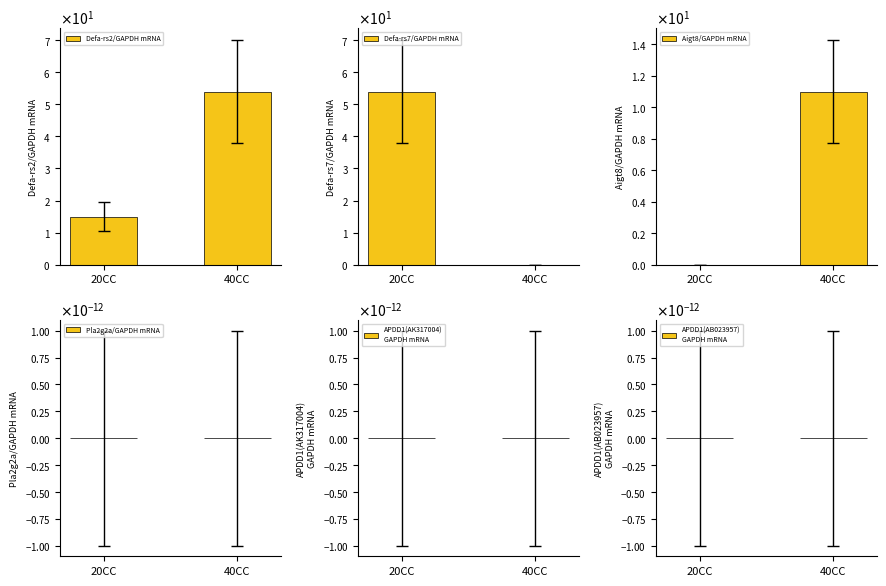

What are all the series names shown in the legend?

Defa-rs2/GAPDH mRNA, Defa-rs7/GAPDH mRNA, Aigt8/GAPDH mRNA, Pla2g2a/GAPDH mRNA, APDD1(AK317004)
GAPDH mRNA, APDD1(AB023957)
GAPDH mRNA